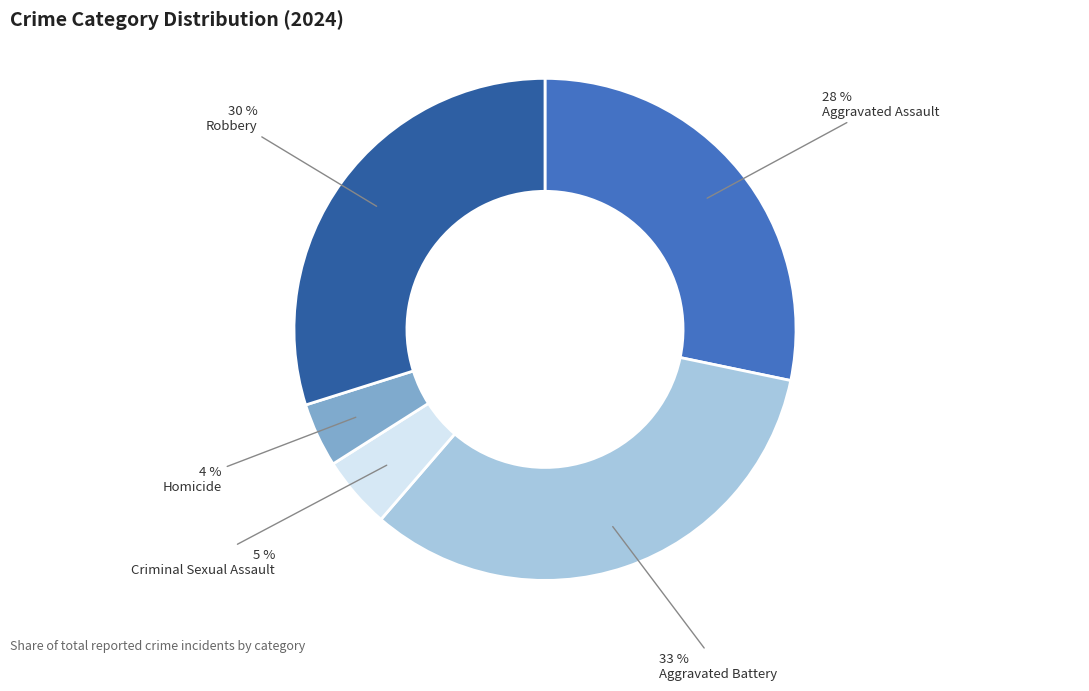

Approximately how many times larger is the value at Robbery compared to Aggravated Assault?

1.1